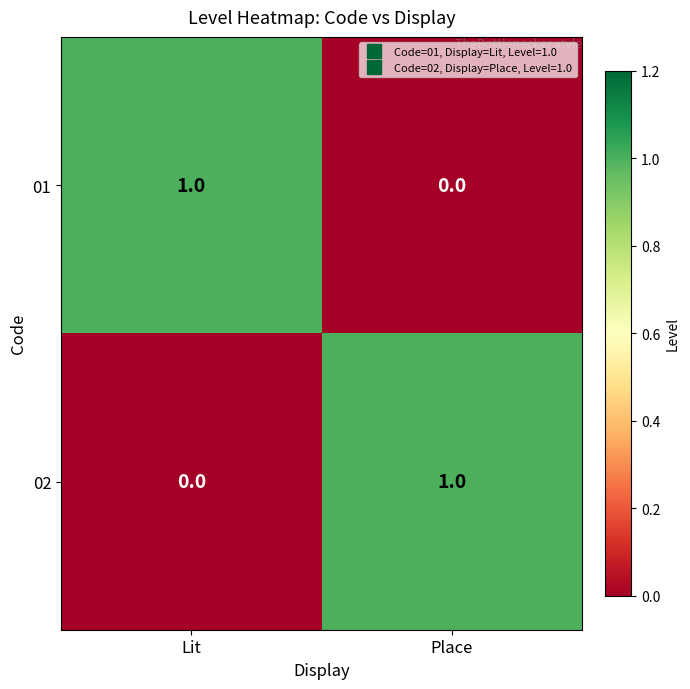

True or false: 02 has a value of 2 at Place.

False